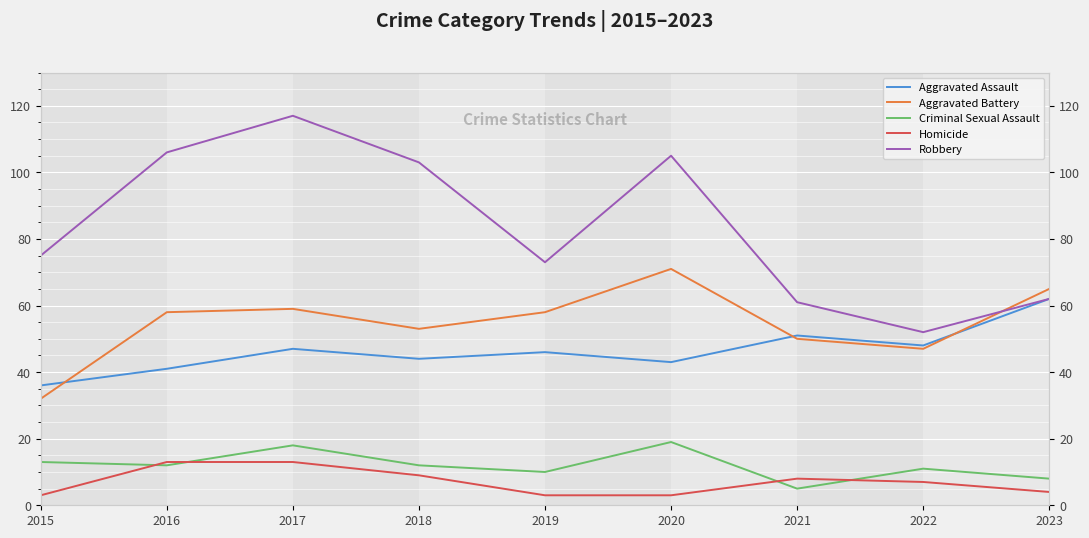

The value of Aggravated Battery at 2019 is 58. True or false?

True